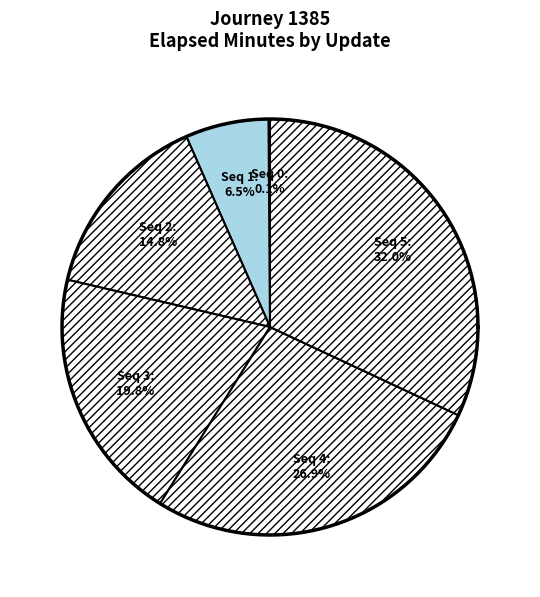

Is it true that 3 is 20% of the pie?

True